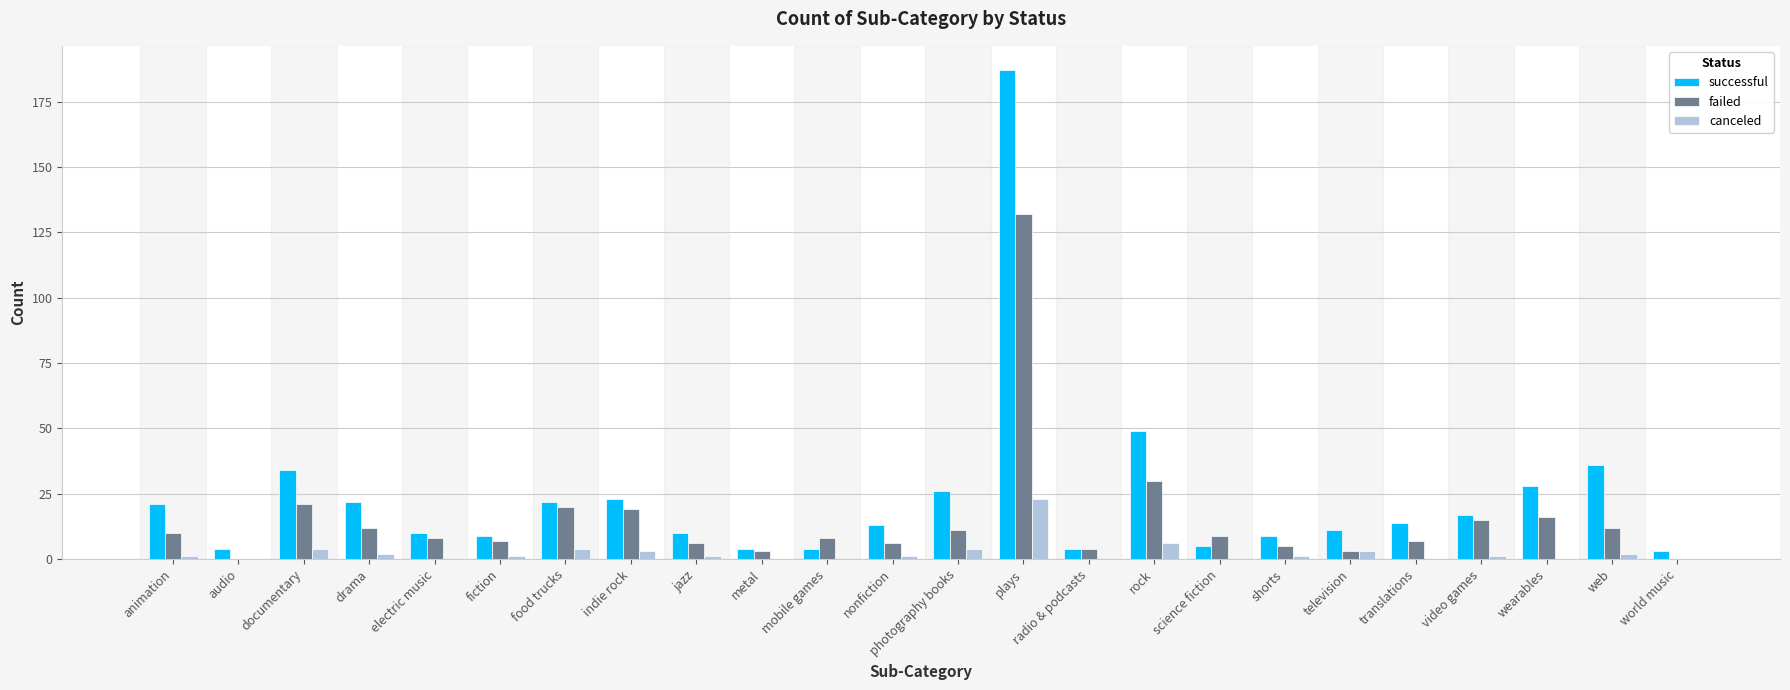

How many series are shown in this chart?

3